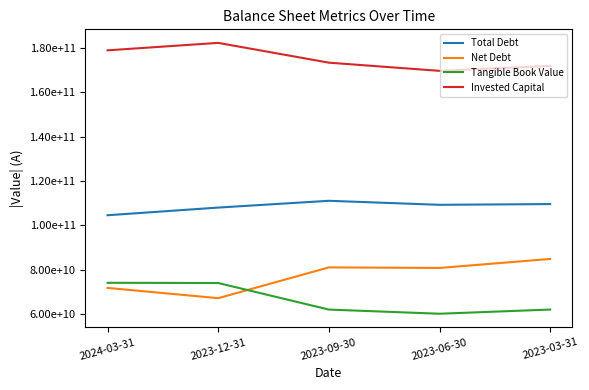

What is the average value of the Invested Capital series?

175097000000